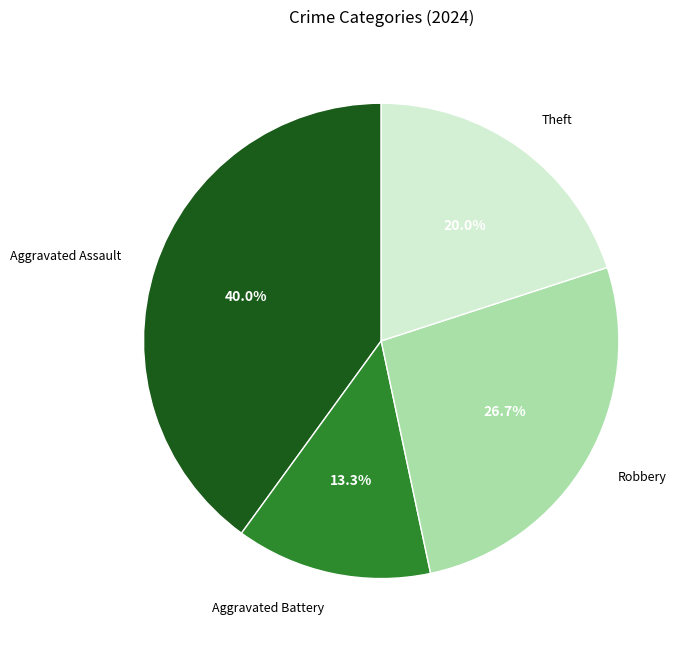

To the nearest percent, what portion does Robbery represent?

27%